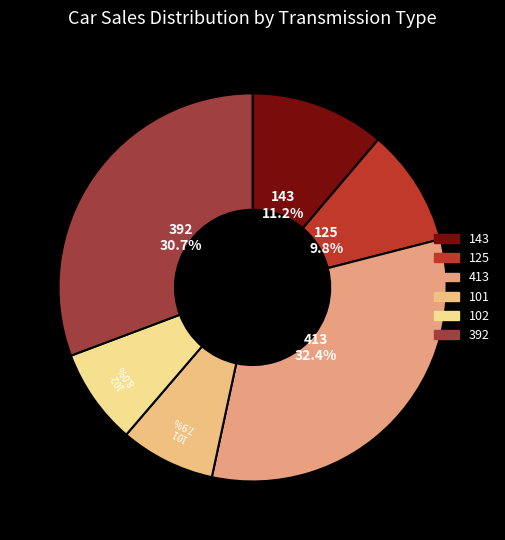

Count the number of slices in the pie.

6